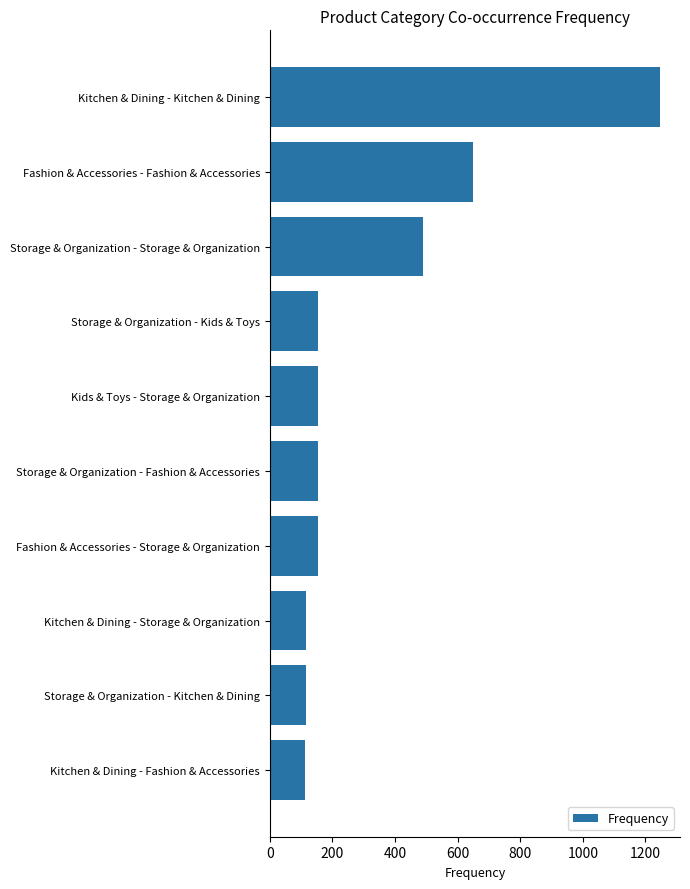

What is the greatest value displayed?

1248